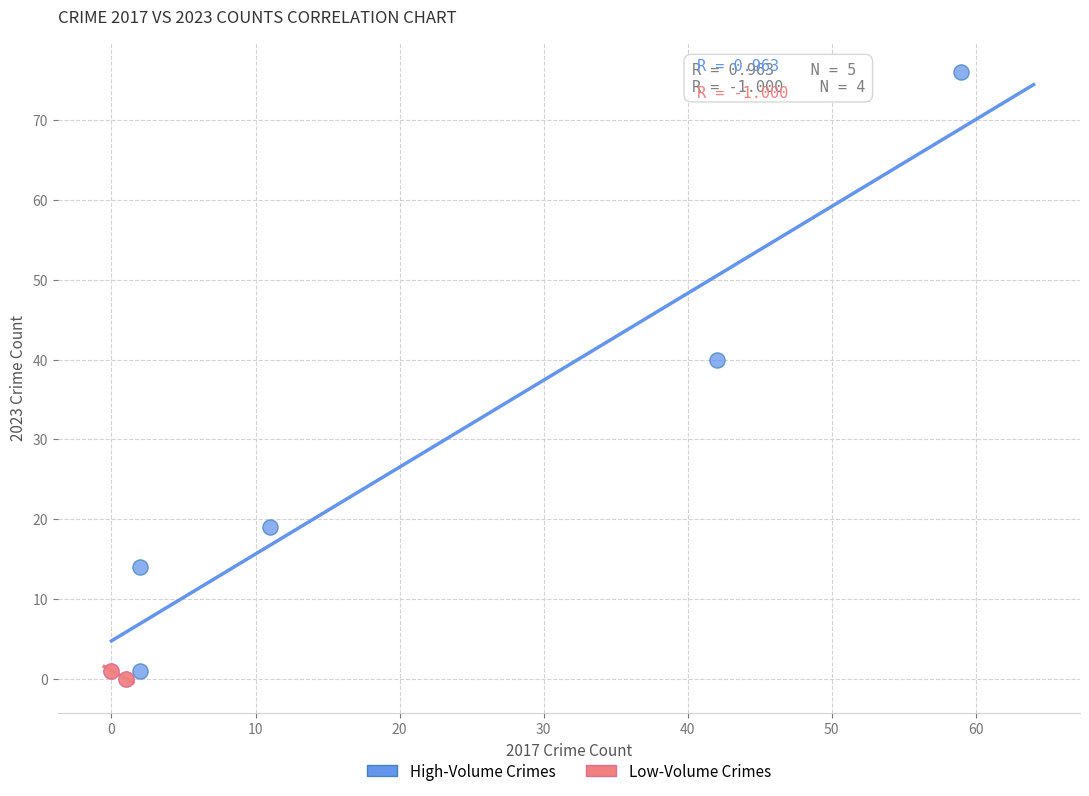

Which series reaches the minimum Y coordinate?

Low-Volume Crimes